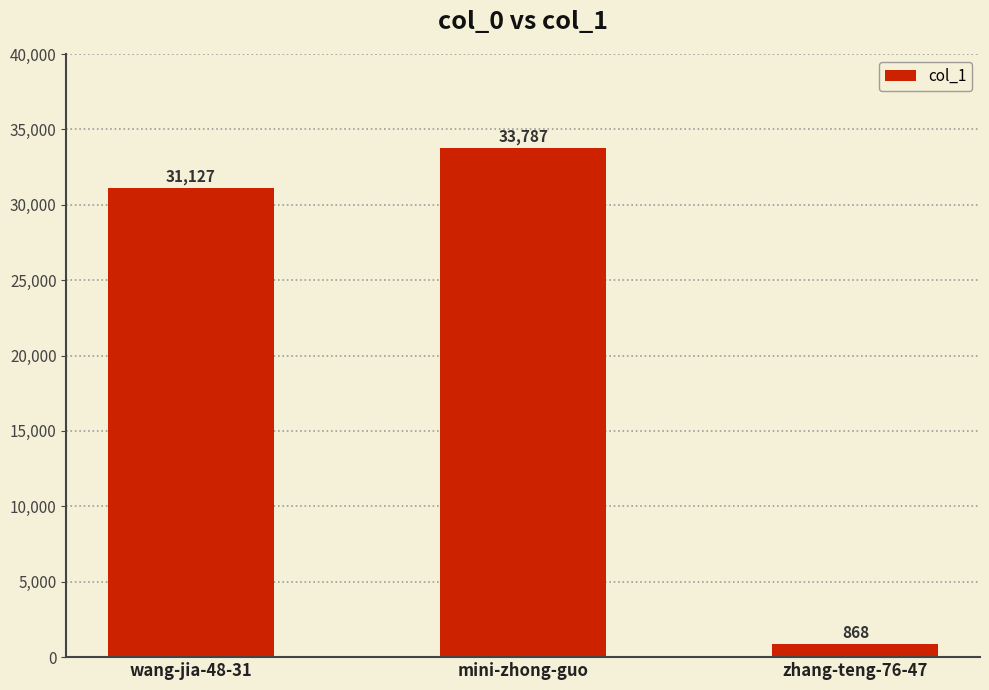

Does the chart contain any negative values?

No